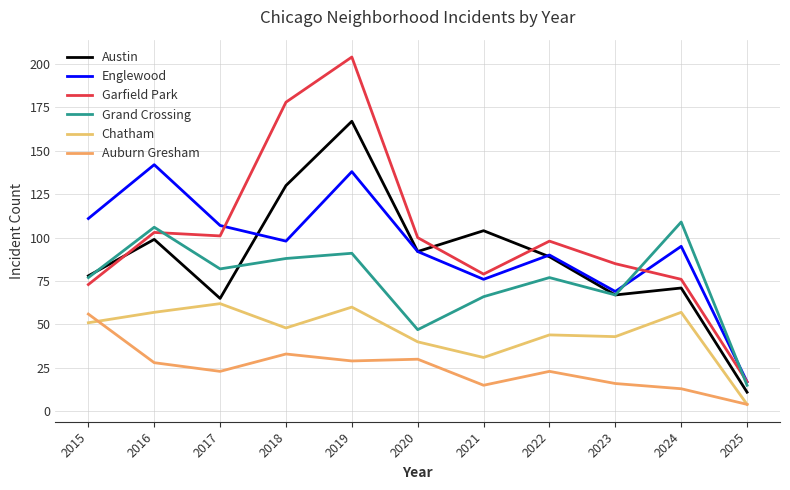

Reading right to left, list all the values displayed in this chart.

Austin: 2025=11	2024=71	2023=67	2022=89	2021=104	2020=92	2019=167	2018=130	2017=65	2016=99	2015=78
Englewood: 2025=17	2024=95	2023=69	2022=90	2021=76	2020=92	2019=138	2018=98	2017=107	2016=142	2015=111
Garfield Park: 2025=17	2024=76	2023=85	2022=98	2021=79	2020=100	2019=204	2018=178	2017=101	2016=103	2015=73
Grand Crossing: 2025=15	2024=109	2023=67	2022=77	2021=66	2020=47	2019=91	2018=88	2017=82	2016=106	2015=77
Chatham: 2025=4	2024=57	2023=43	2022=44	2021=31	2020=40	2019=60	2018=48	2017=62	2016=57	2015=51
Auburn Gresham: 2025=4	2024=13	2023=16	2022=23	2021=15	2020=30	2019=29	2018=33	2017=23	2016=28	2015=56